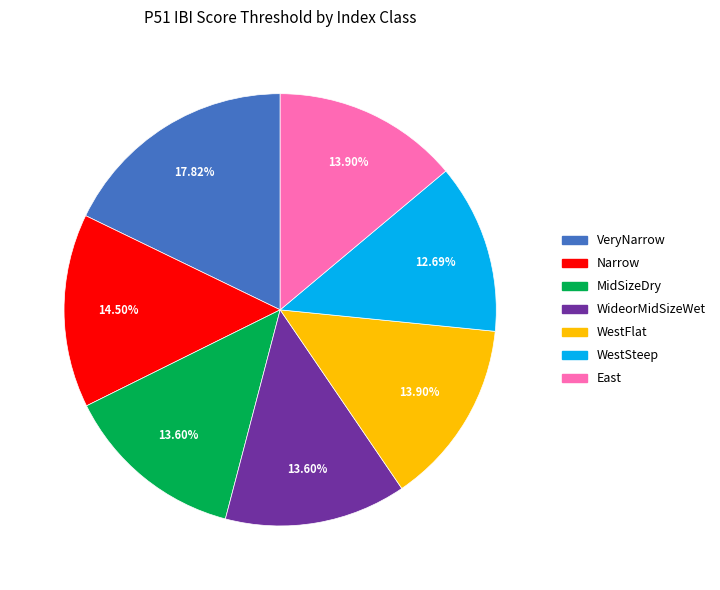

How many slices are in this pie chart?

7